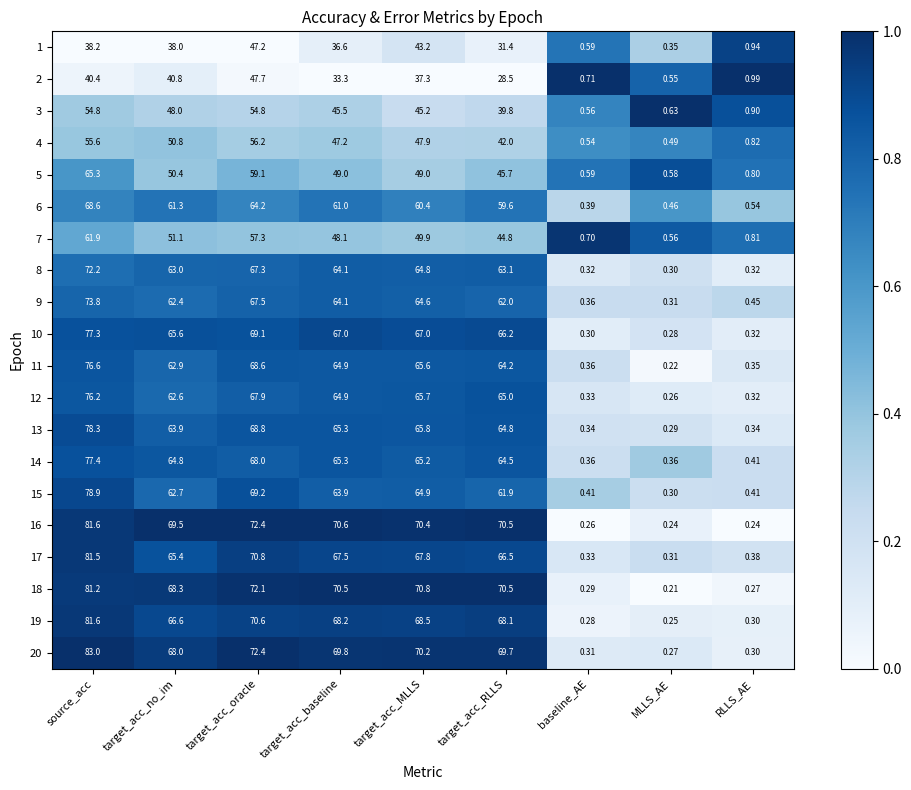

Where does the 19 series first go above 68?

source_acc